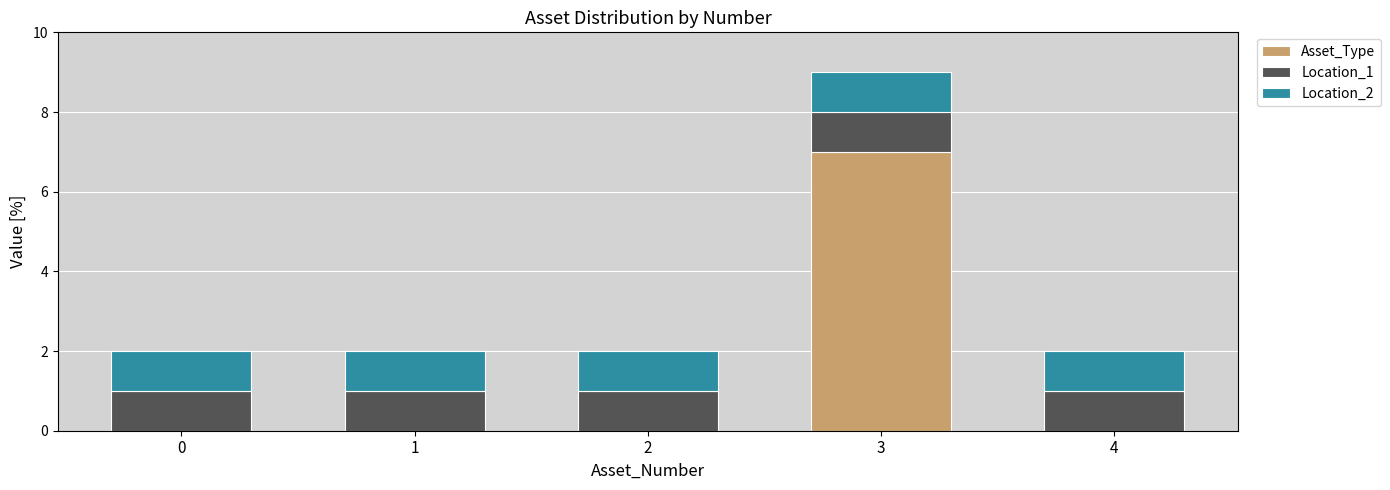

Reading left to right, what are the values for Asset_Type?

0=0	1=0	2=0	3=7	4=0